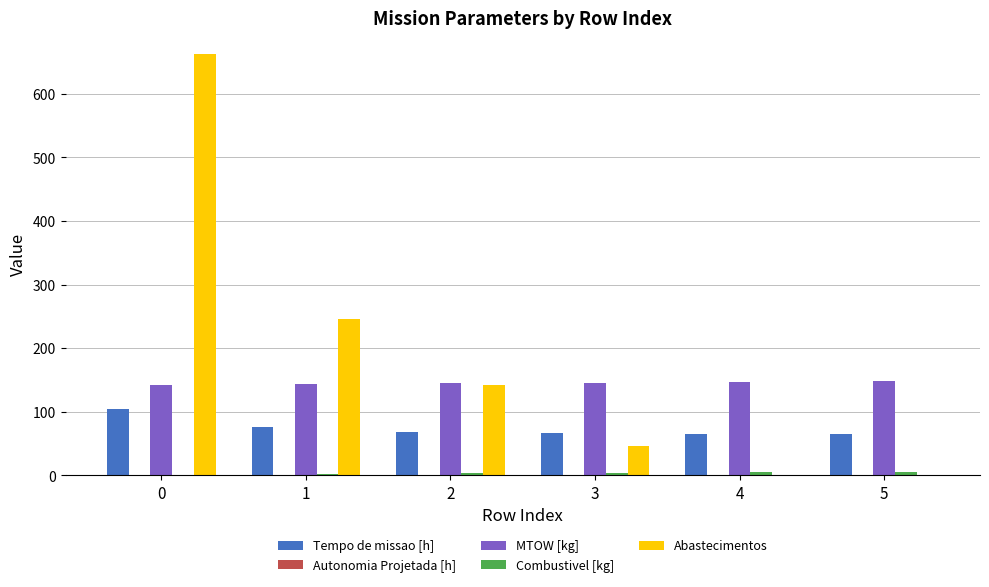

Count the number of data series in this chart.

5